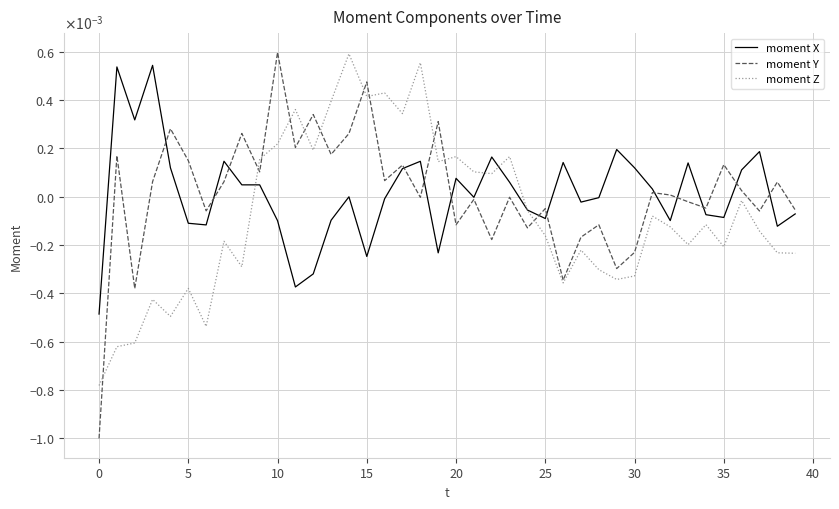

Does the chart display data point markers on the line(s)?

No